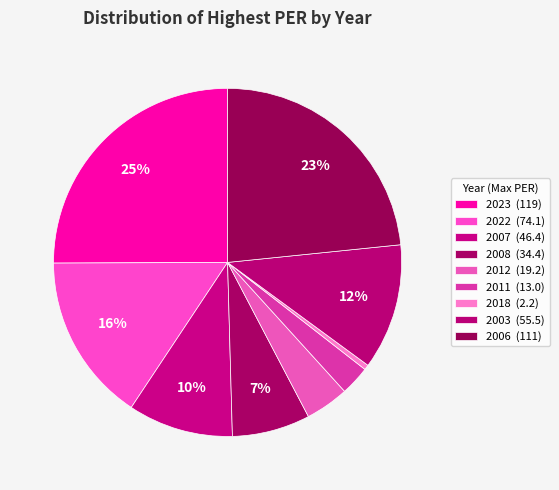

Is 2012 (19.2) the majority of the pie?

No